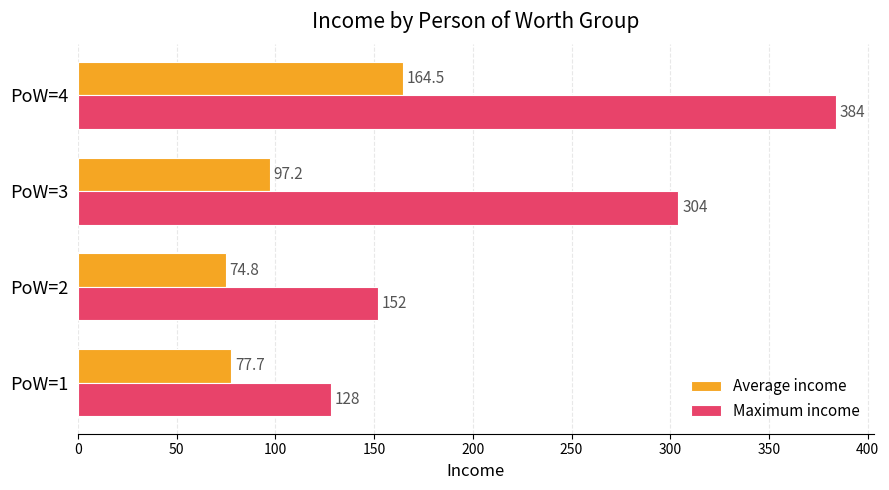

At which label is Average income closest to 119?

PoW=3